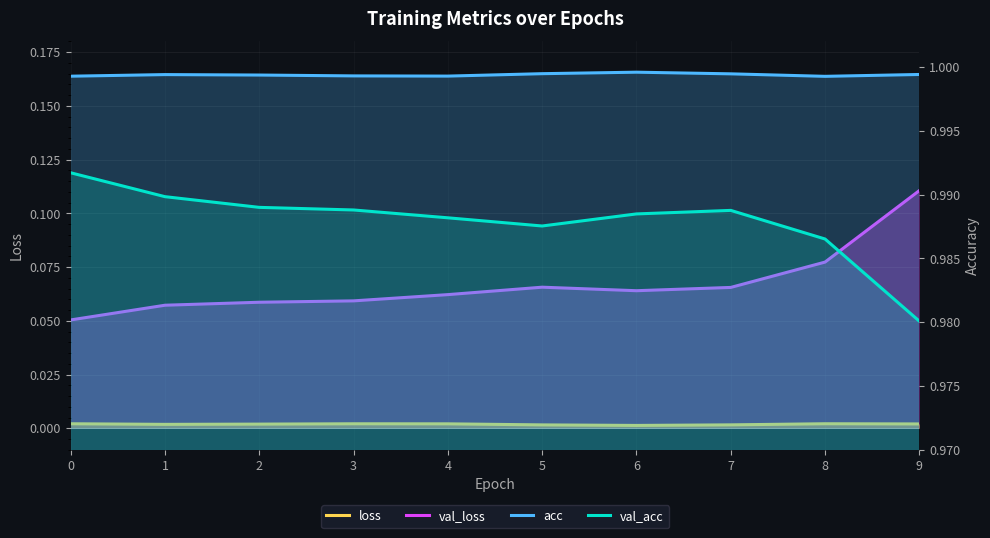

Is it true that acc equals 0.7 at 8?

False